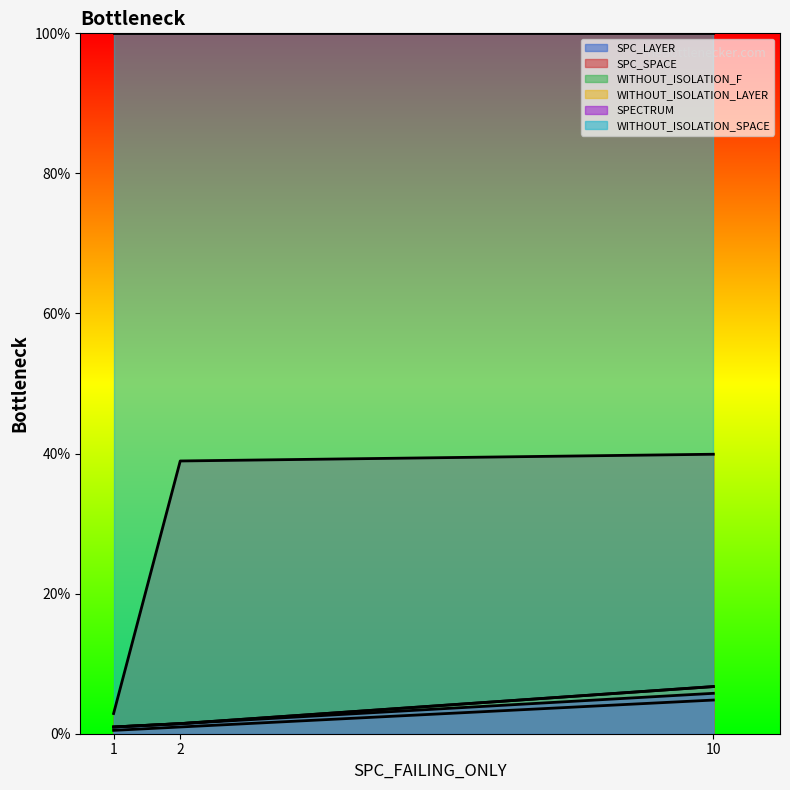

Does the chart display data point markers on the line(s)?

No